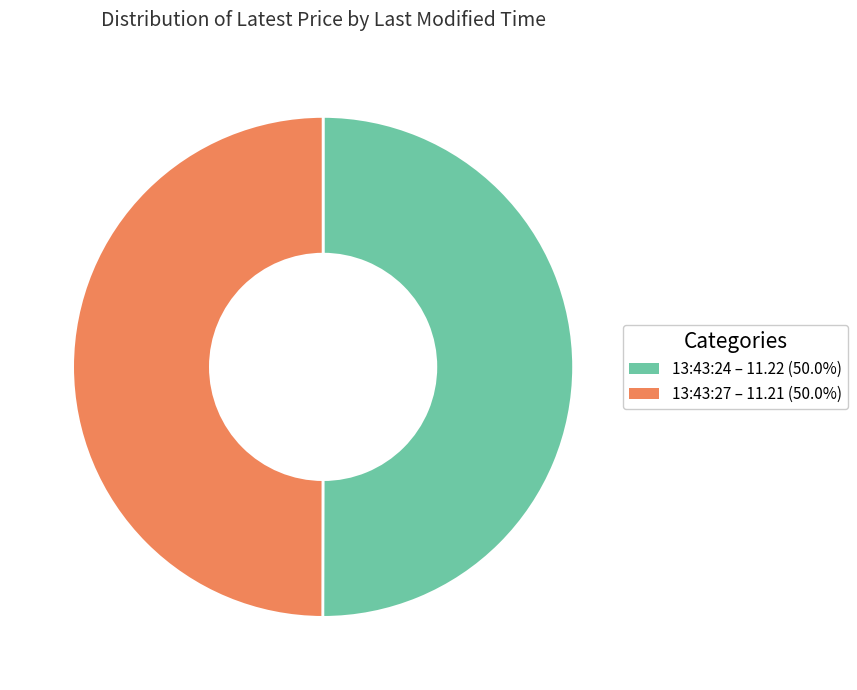

Do 13:43:27 and 13:43:24 together represent more than half of the pie?

Yes